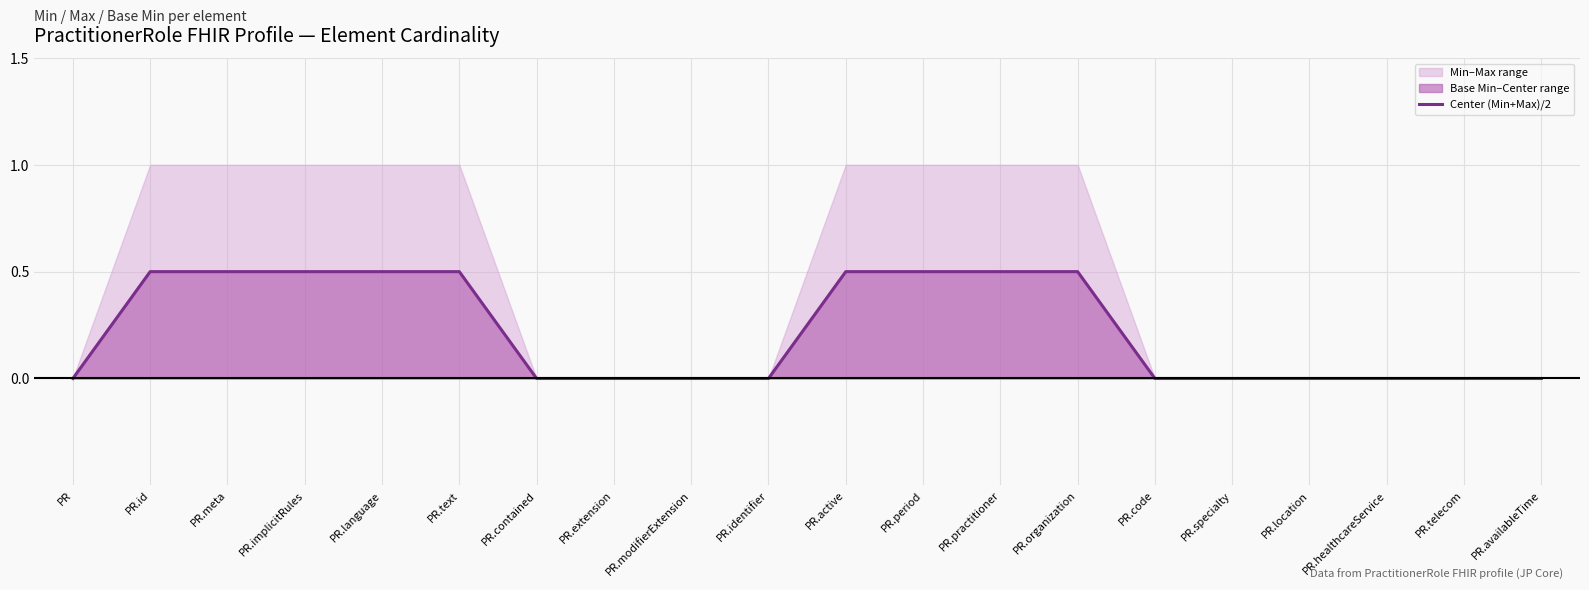

Reading left to right, extract all data points from this chart.

PR=0.0	PR.id=0.5	PR.meta=0.5	PR.implicitRules=0.5	PR.language=0.5	PR.text=0.5	PR.contained=0.0	PR.extension=0.0	PR.modifierExtension=0.0	PR.identifier=0.0	PR.active=0.5	PR.period=0.5	PR.practitioner=0.5	PR.organization=0.5	PR.code=0.0	PR.specialty=0.0	PR.location=0.0	PR.healthcareService=0.0	PR.telecom=0.0	PR.availableTime=0.0